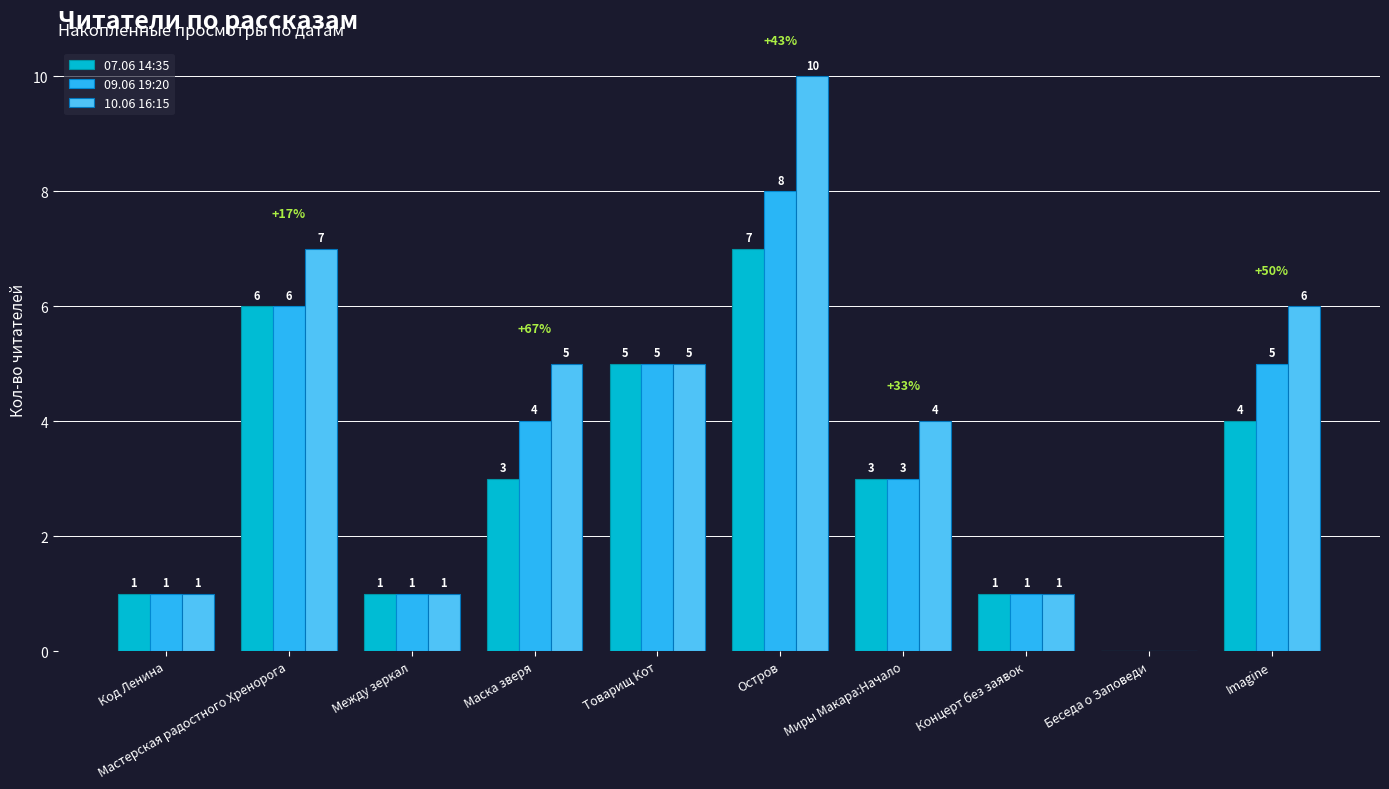

The 07.06 14:35 series shows 1 at Концерт без заявок. True or false?

True